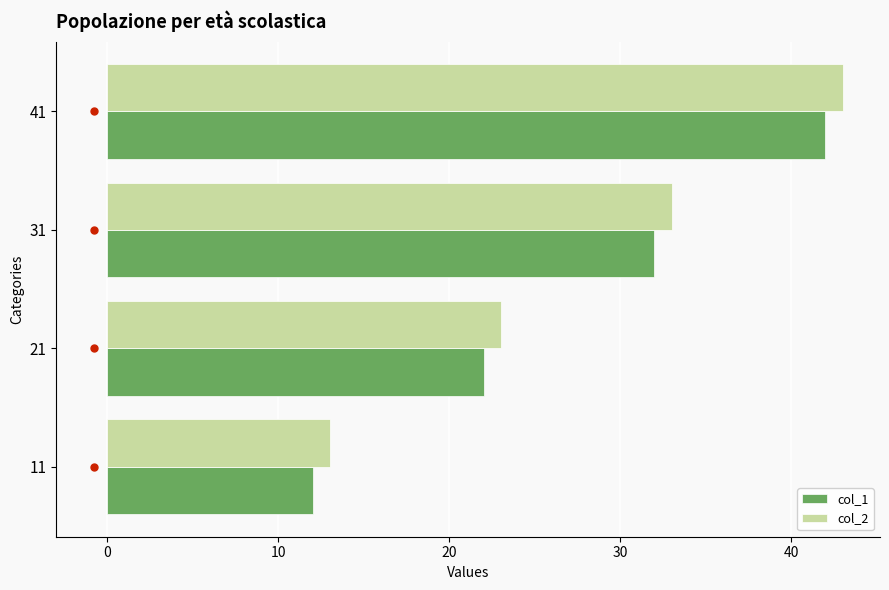

Is the value of col_1 at 21 greater than the value of col_2 at 21?

No